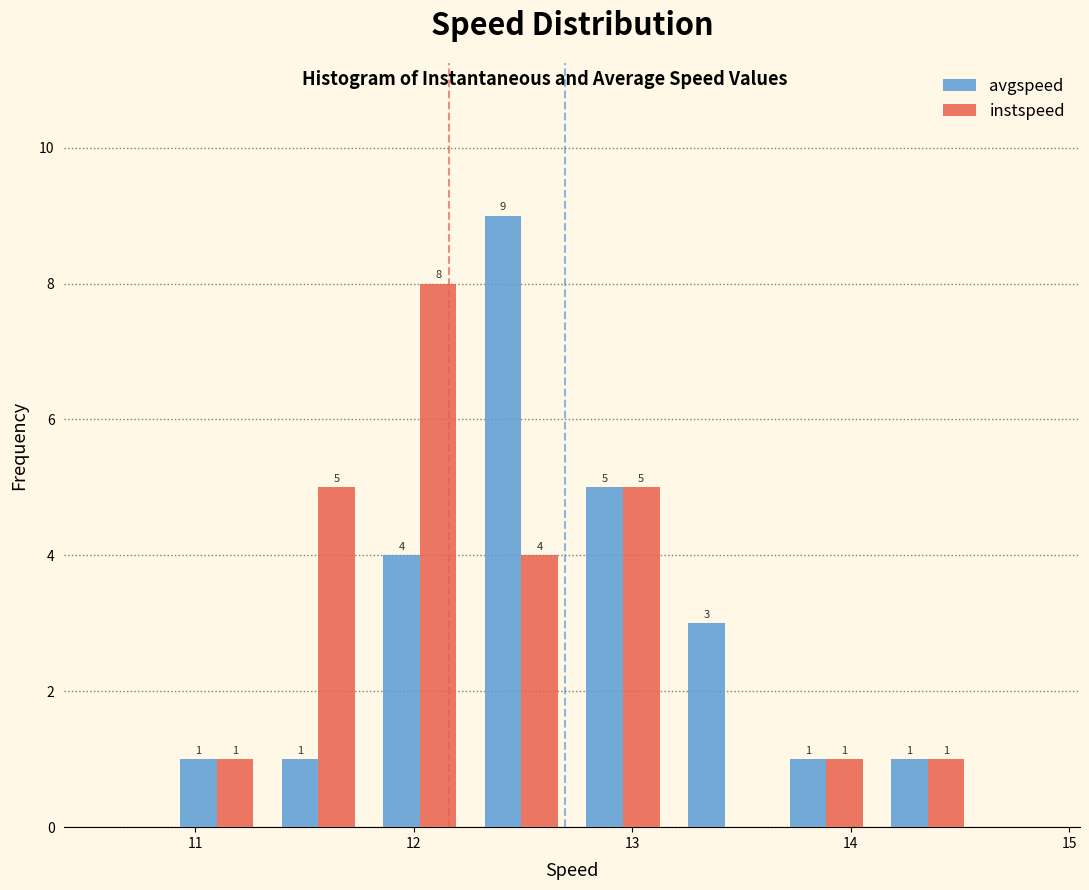

In the instspeed series, which range on the x-axis has the tallest bar?

11.8 to 12.3